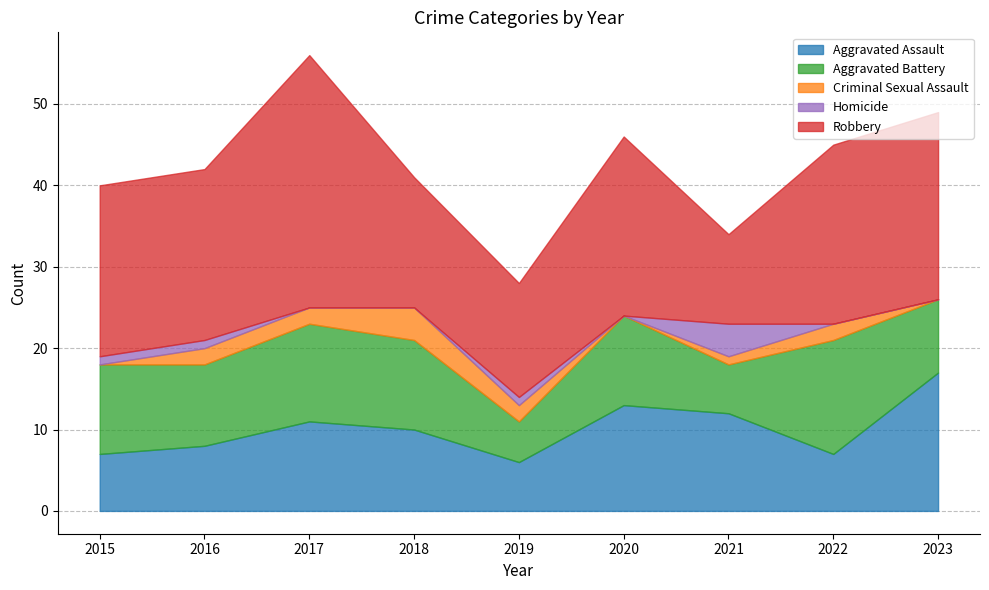

True or false: Aggravated Assault and Criminal Sexual Assault intersect in this chart.

False